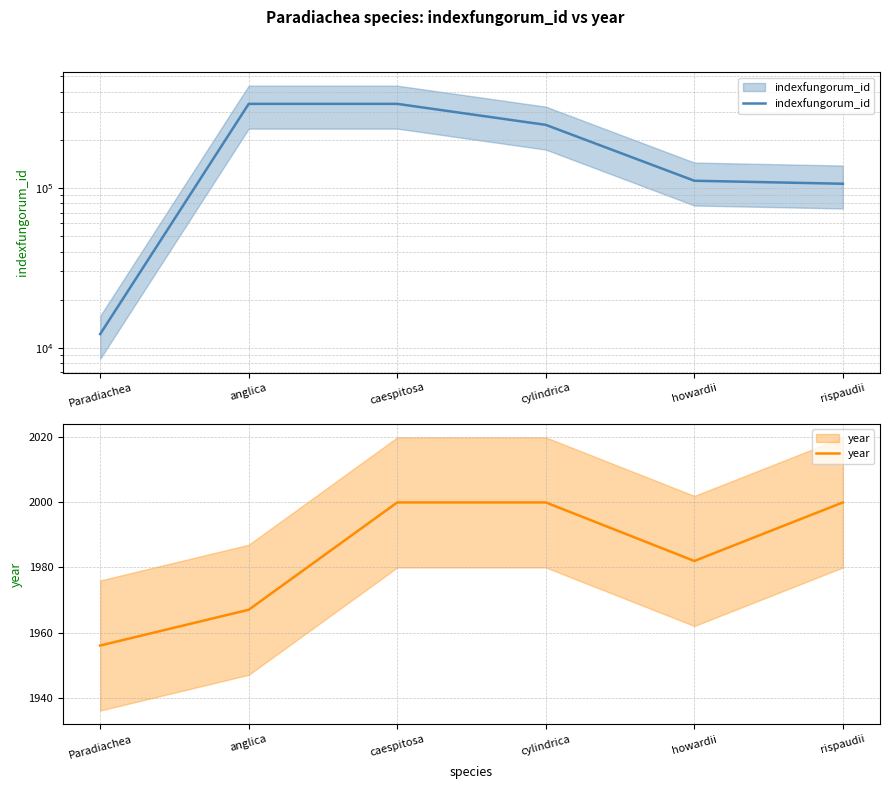

What is the difference between the maximum and minimum values in the indexfungorum_id series?

323417